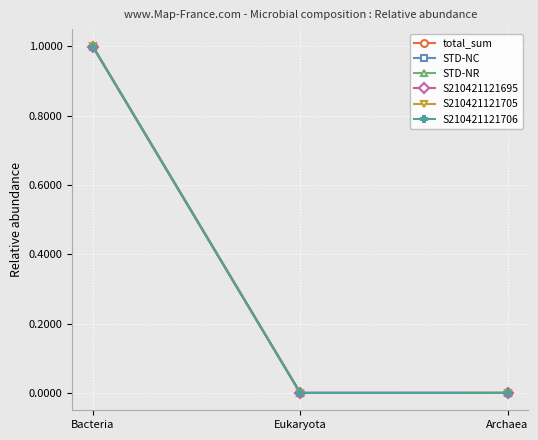

Is the value of S210421121695 at Bacteria greater than the value of S210421121706 at Archaea?

Yes